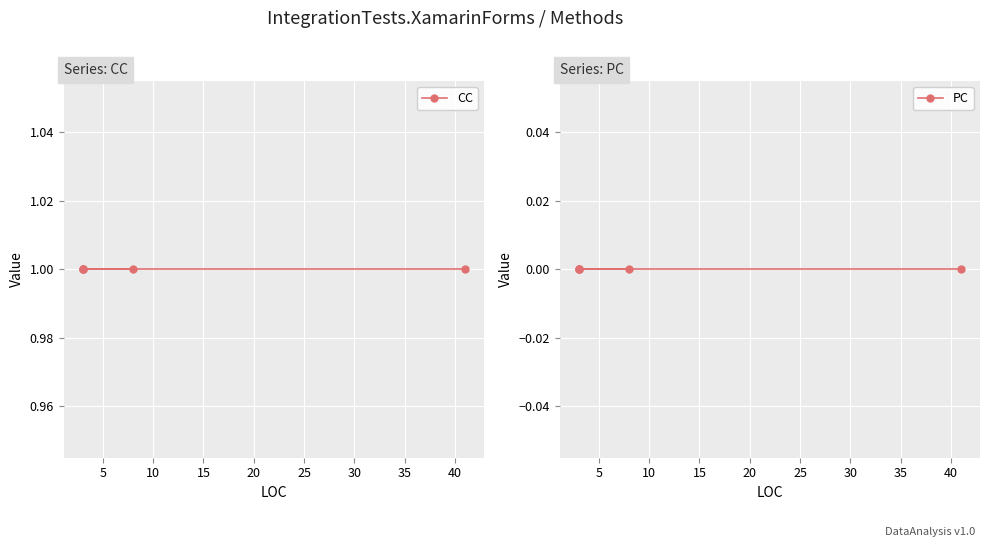

What is the value of the CC point at the 5th from the left?

1